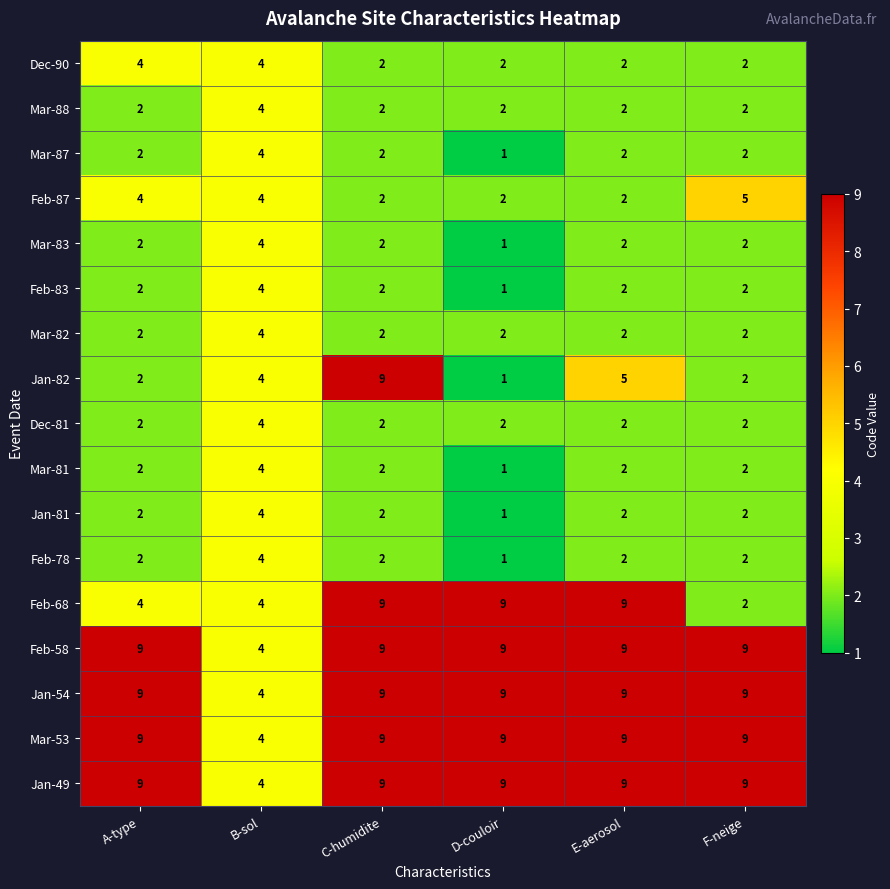

What is the sum of the Mar-88 values at E-aerosol and D-couloir?

4